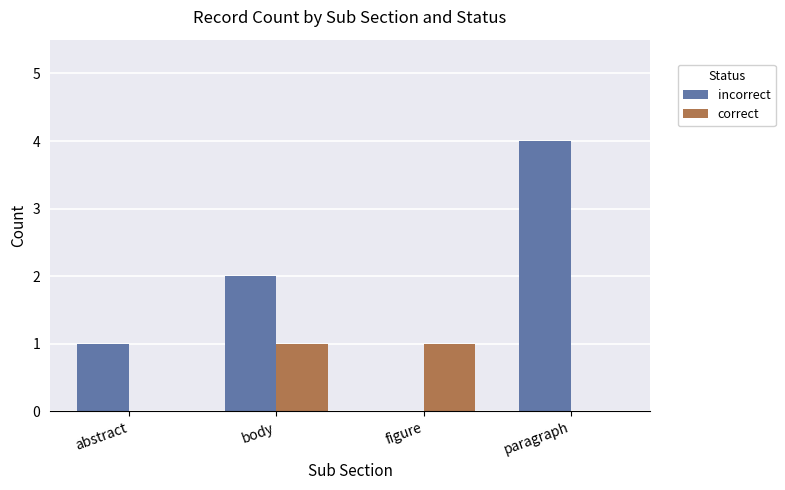

Reading left to right, what are all the values shown in this chart?

incorrect: abstract=1	body=2	figure=0	paragraph=4
correct: abstract=0	body=1	figure=1	paragraph=0